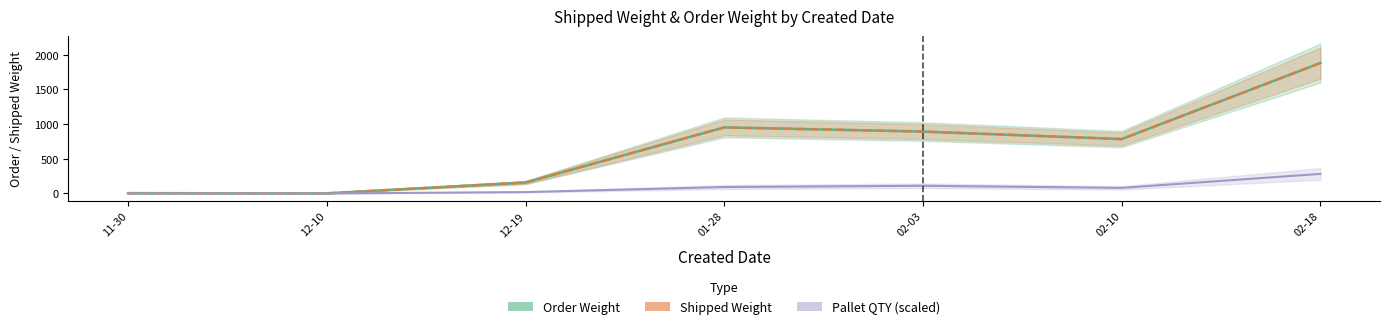

Does the chart have visible grid lines?

No